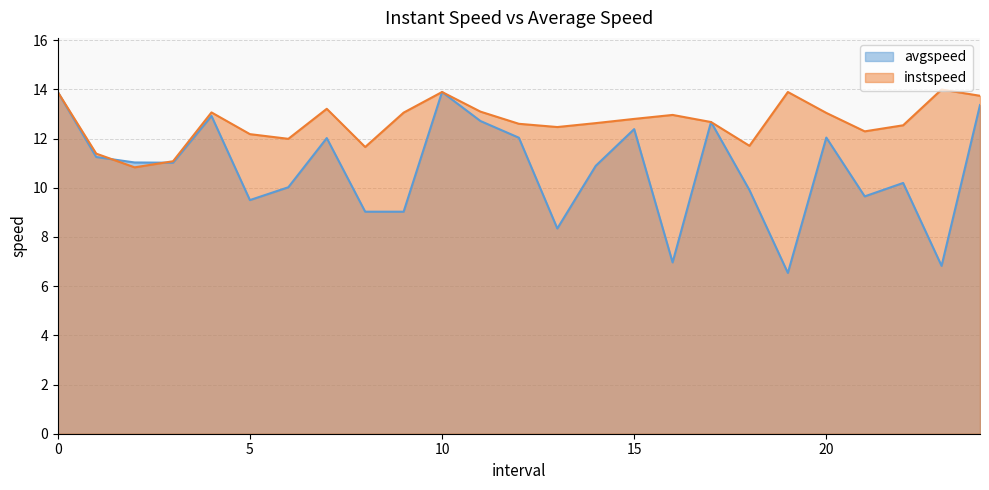

How many data points in instspeed are above 12?

19